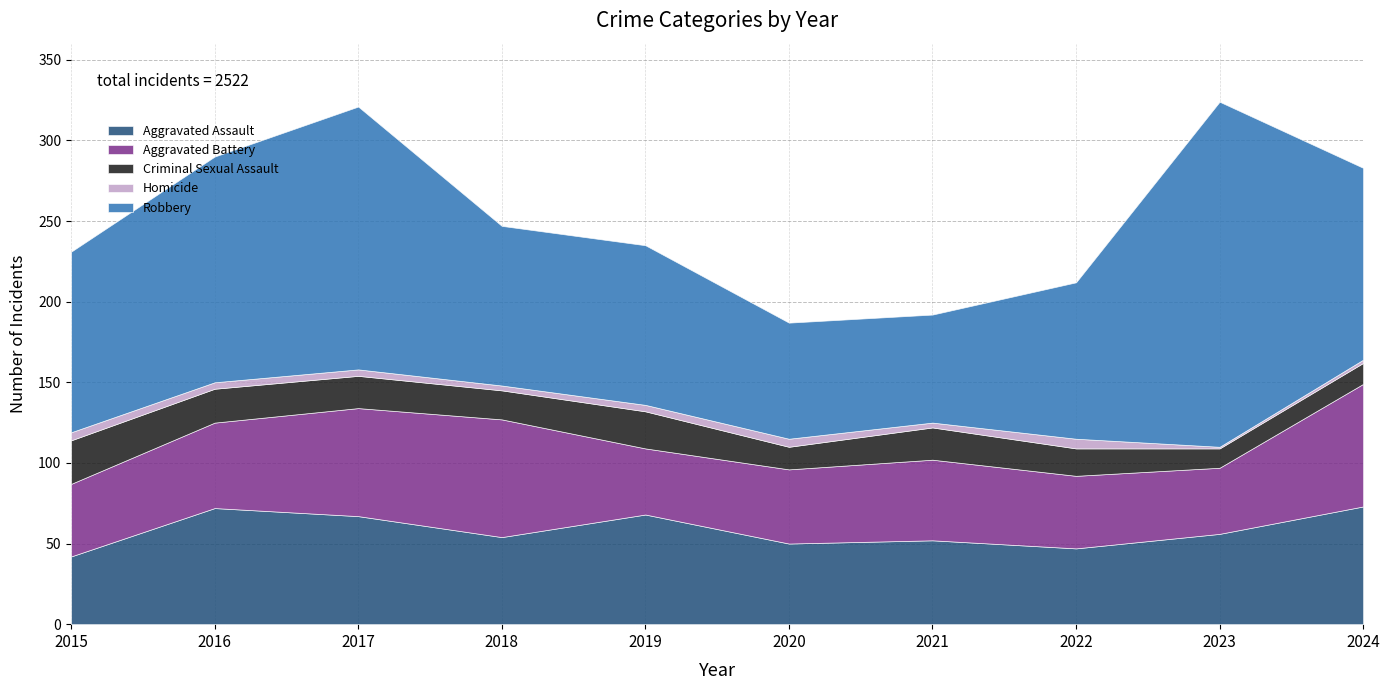

Does the chart have visible grid lines?

Yes